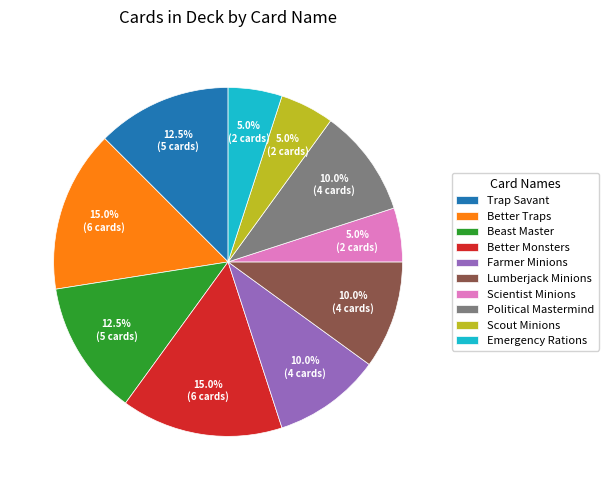

Is the sum of Emergency Rations and Scientist Minions greater than half?

No